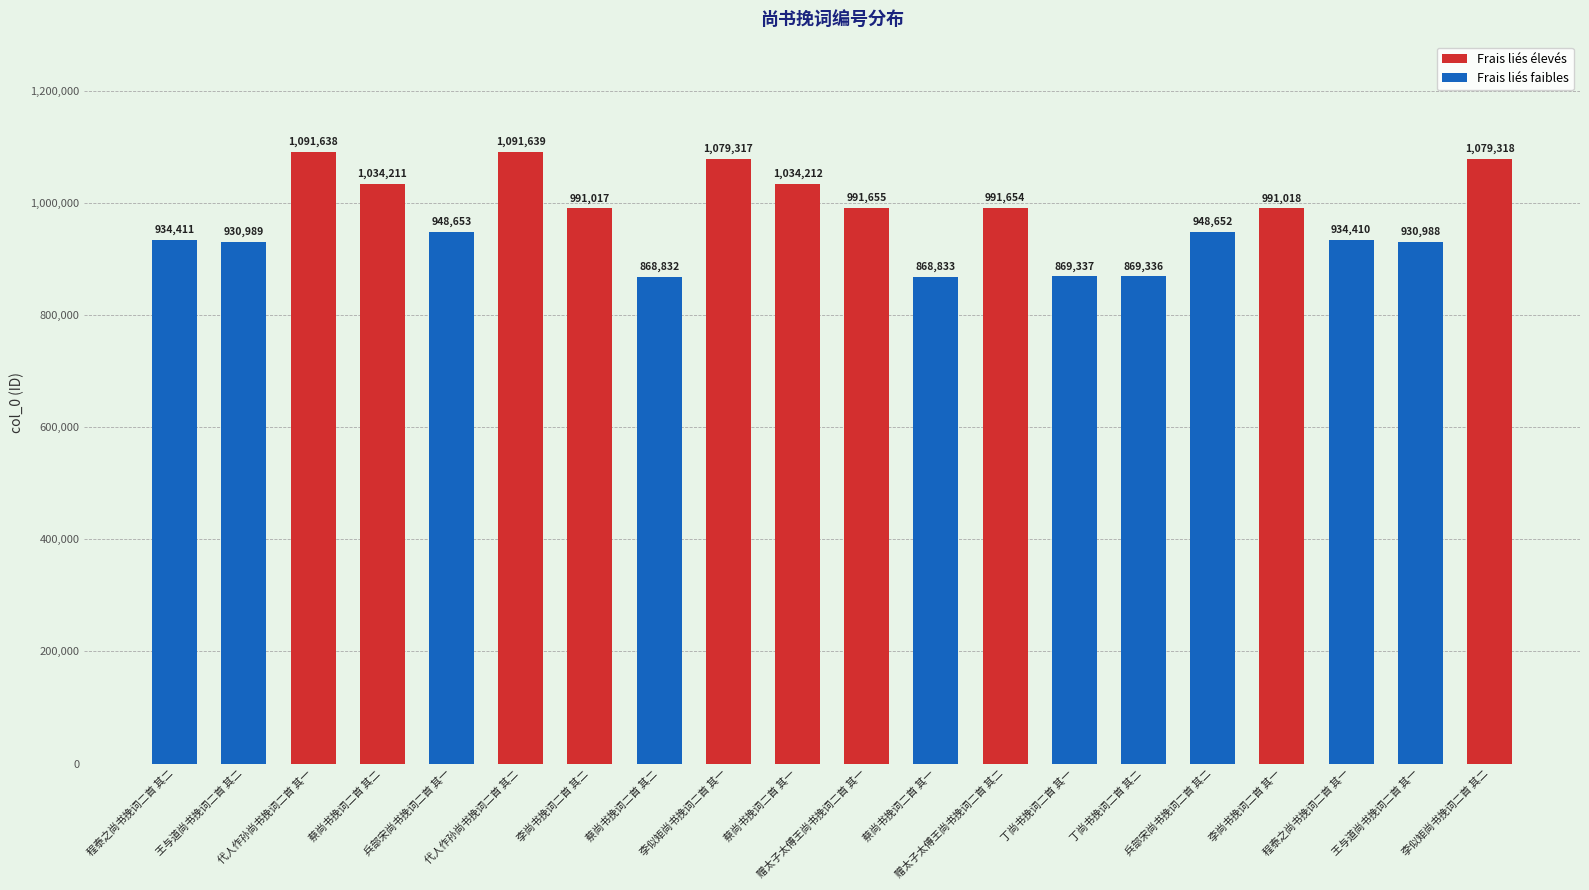

List the series in order of their peak value, lowest first.

Frais liés faibles, Frais liés élevés